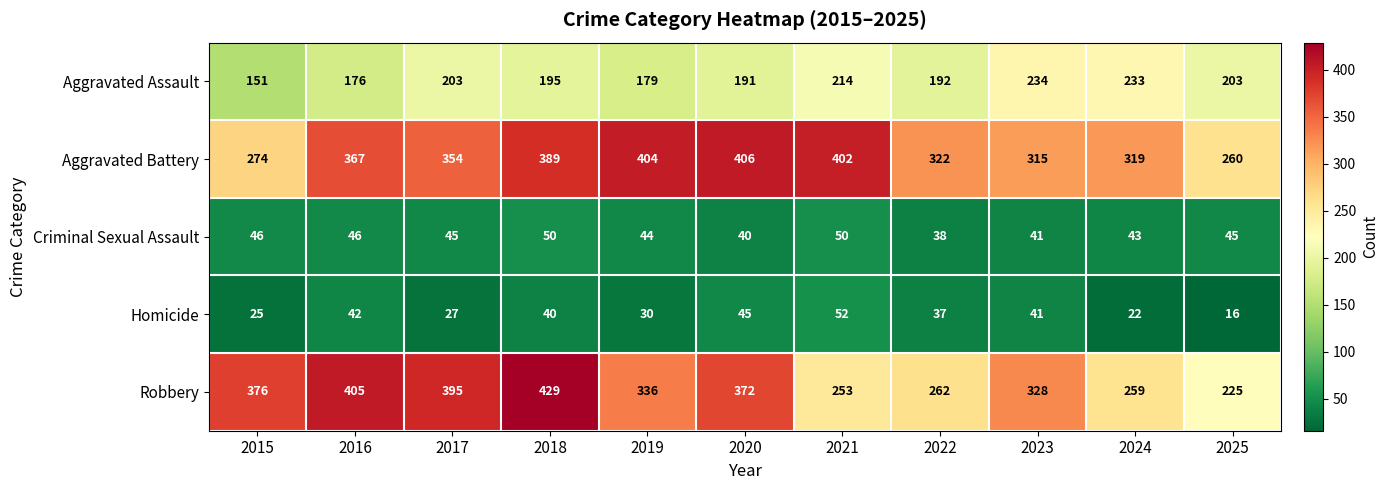

Which series has the largest total across all categories?

Aggravated Battery